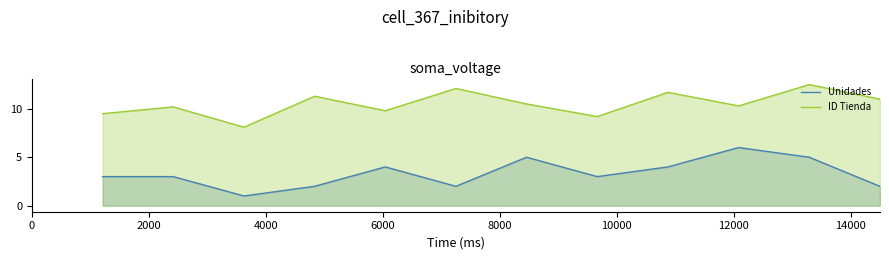

What is the greatest value displayed?

12.5